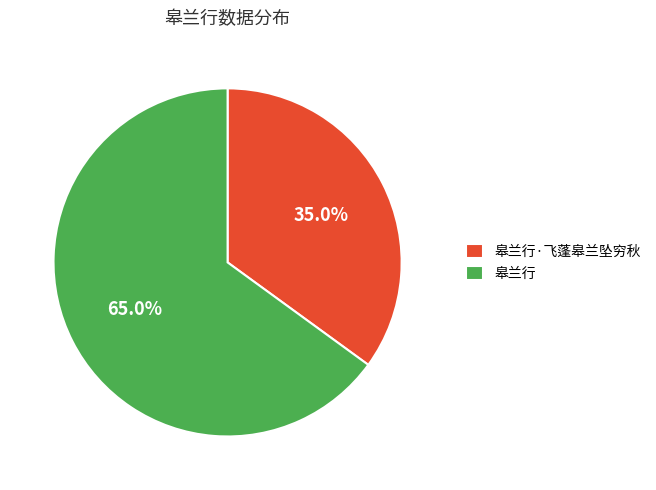

Approximately how many times larger is the value at 皋兰行·飞蓬皋兰坠穷秋 compared to 皋兰行?

0.5